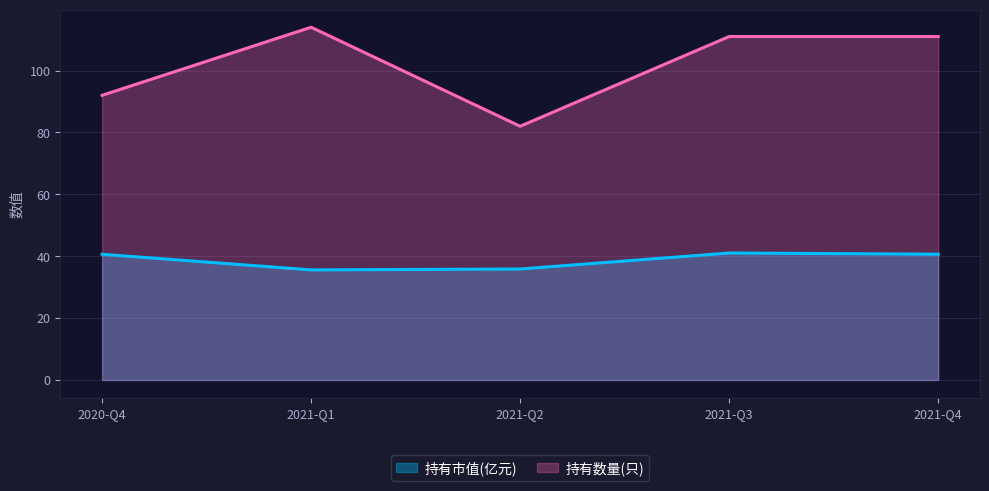

True or false: 持有市值(亿元) and 持有数量(只) intersect in this chart.

False